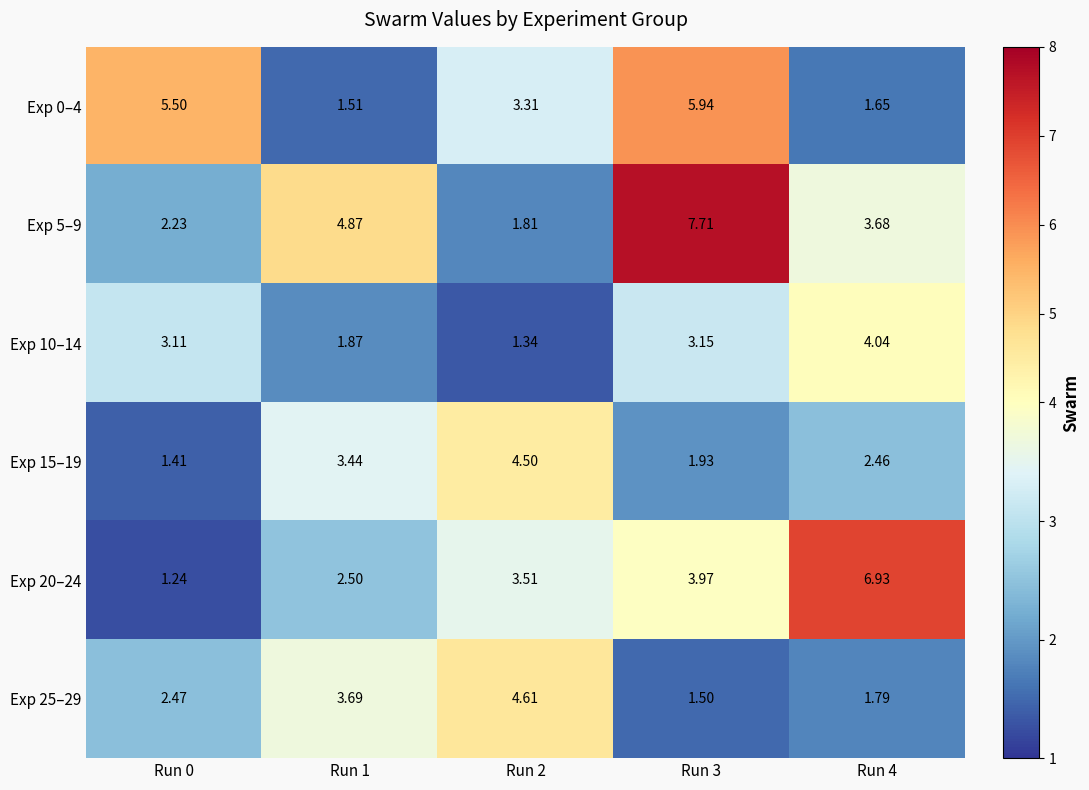

Is the value of Exp 10–14 at Run 3 greater than the value of Exp 5–9 at Run 0?

Yes